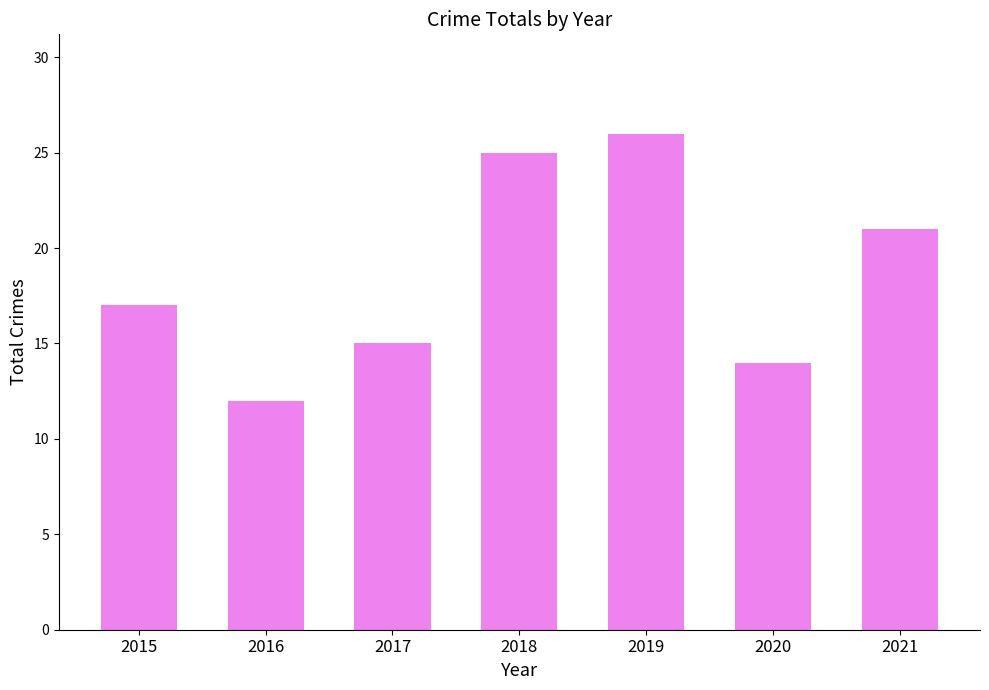

True or false: the data shows 8 at 2016.

False